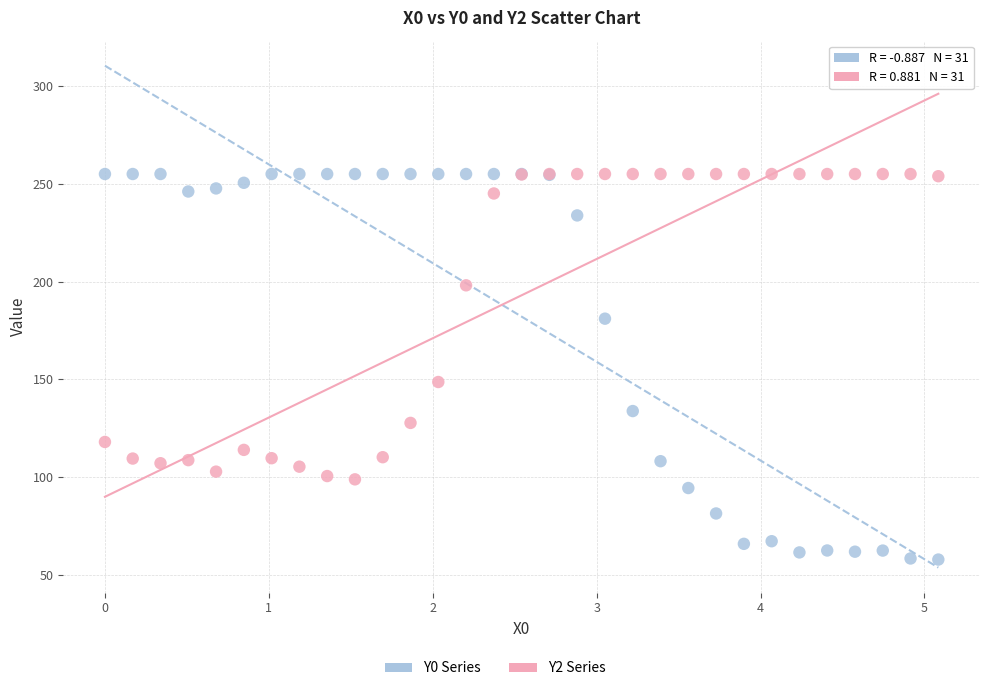

Which series reaches the minimum Y coordinate?

Y0 Series